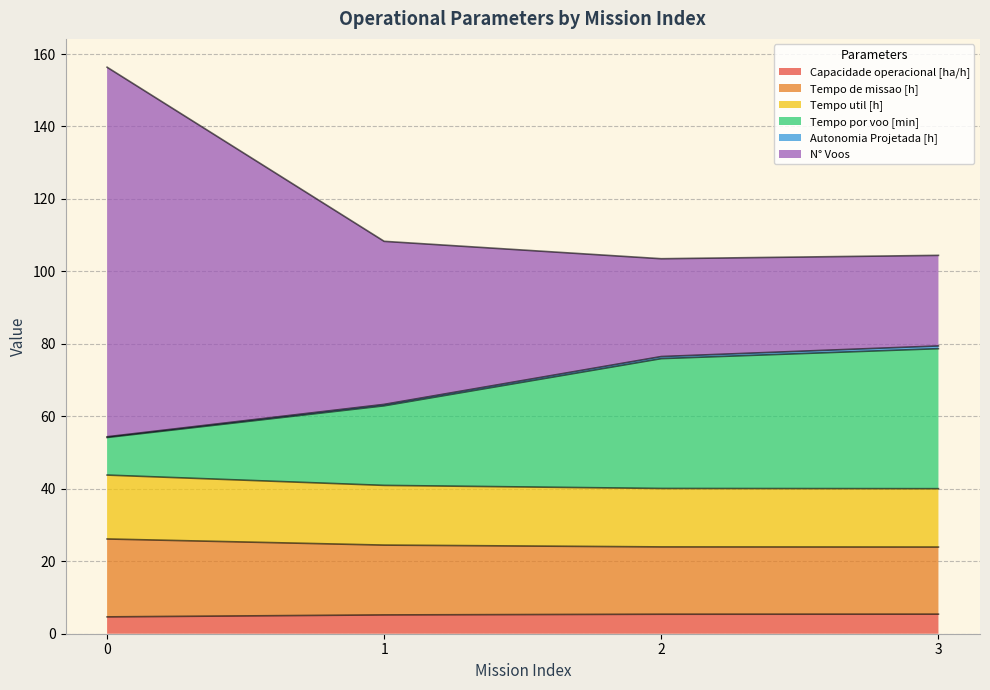

What is the maximum value for Capacidade operacional [ha/h]?

5.4